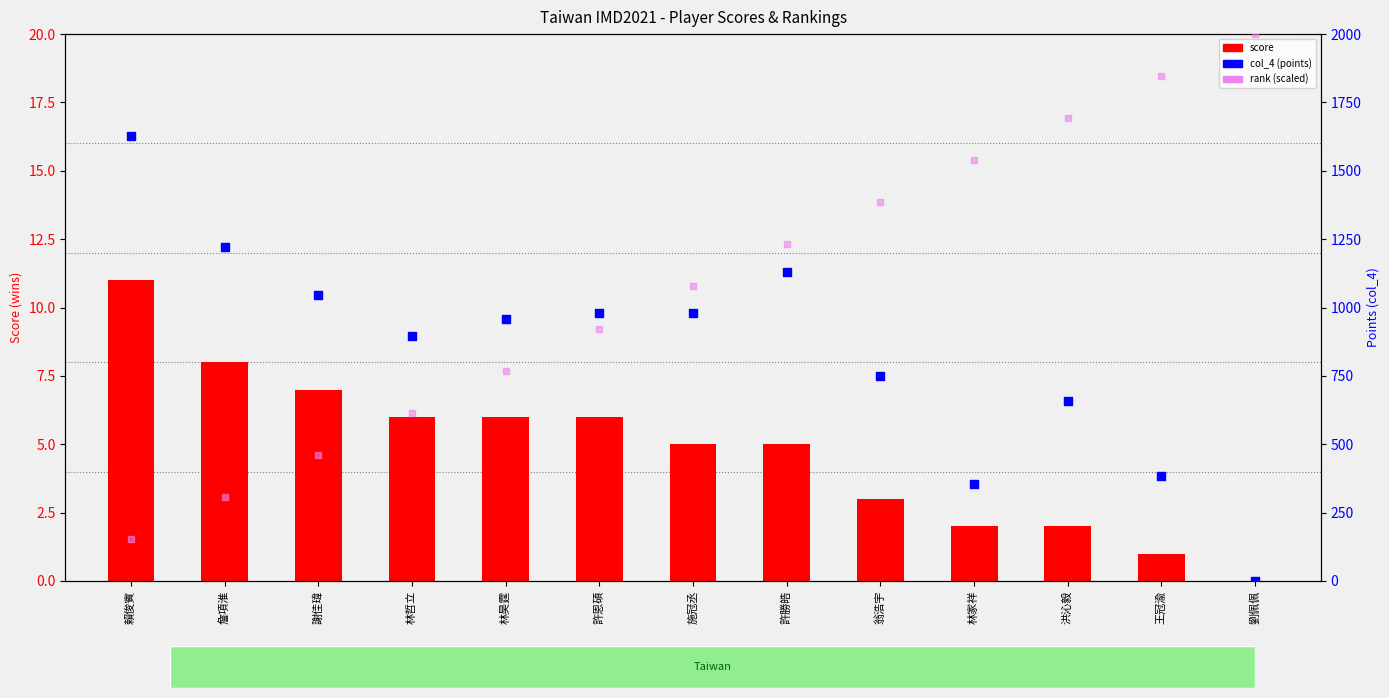

What is the total value across all series at 賴俊賓?

1793.8